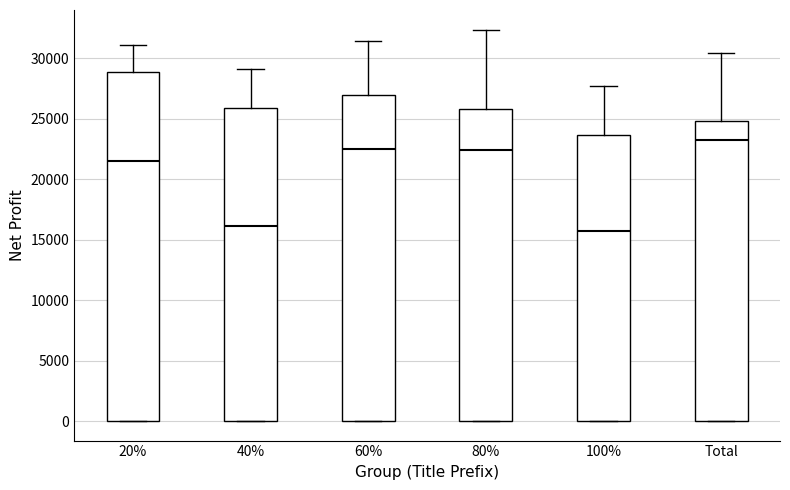

Reading left to right, transcribe this box plot: for each box, give where its median line is, the range the box spans, and where its two whiskers end, as read against the y-axis. The values are not printed on the chart, so give them approximately, as read against the axis.

20%: median 21500, box 0 to 29000, whiskers 0 to 31000
40%: median 16000, box 0 to 26000, whiskers 0 to 29000
60%: median 22500, box 0 to 27000, whiskers 0 to 31500
80%: median 22500, box 0 to 26000, whiskers 0 to 32500
100%: median 15500, box 0 to 23500, whiskers 0 to 27500
Total: median 23500, box 0 to 25000, whiskers 0 to 30500